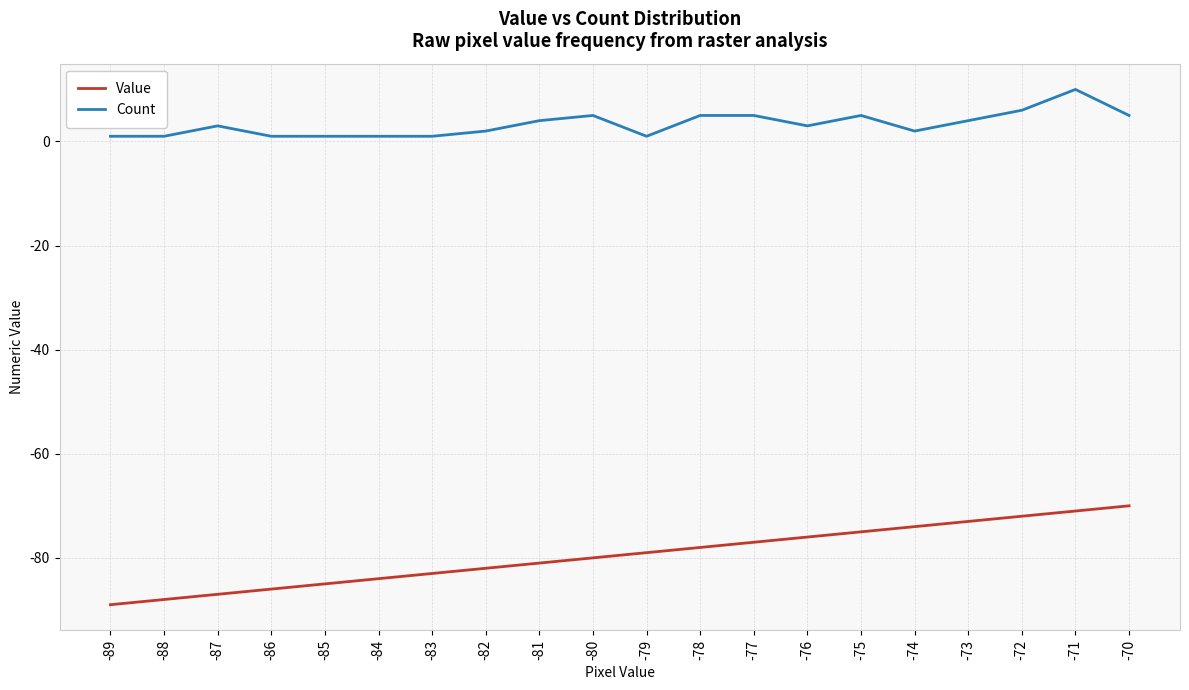

How many categories are shown in the chart?

20